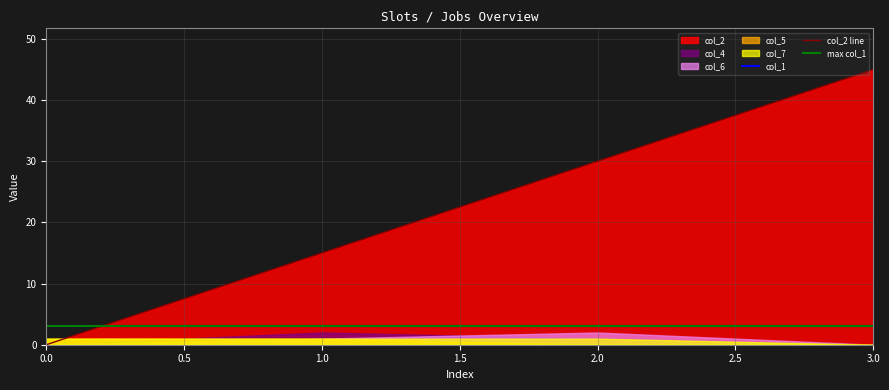

Between 3 and 0, which is larger?

3